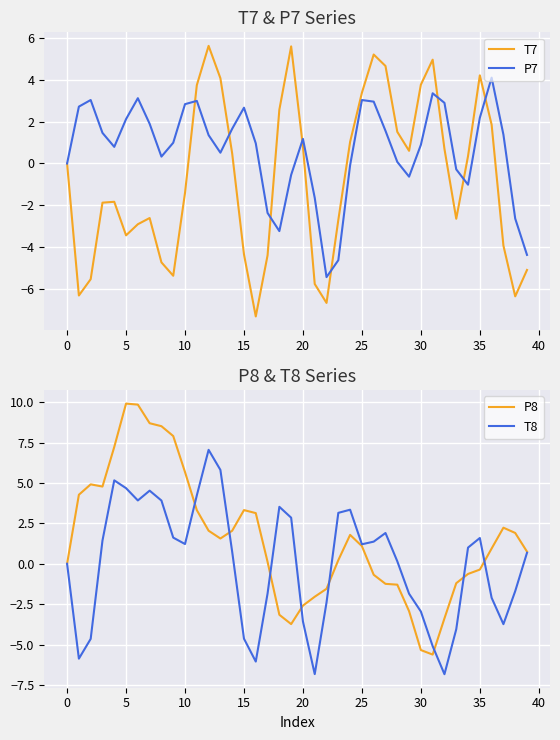

Is it true that T7 equals 4.2 at 35?

True